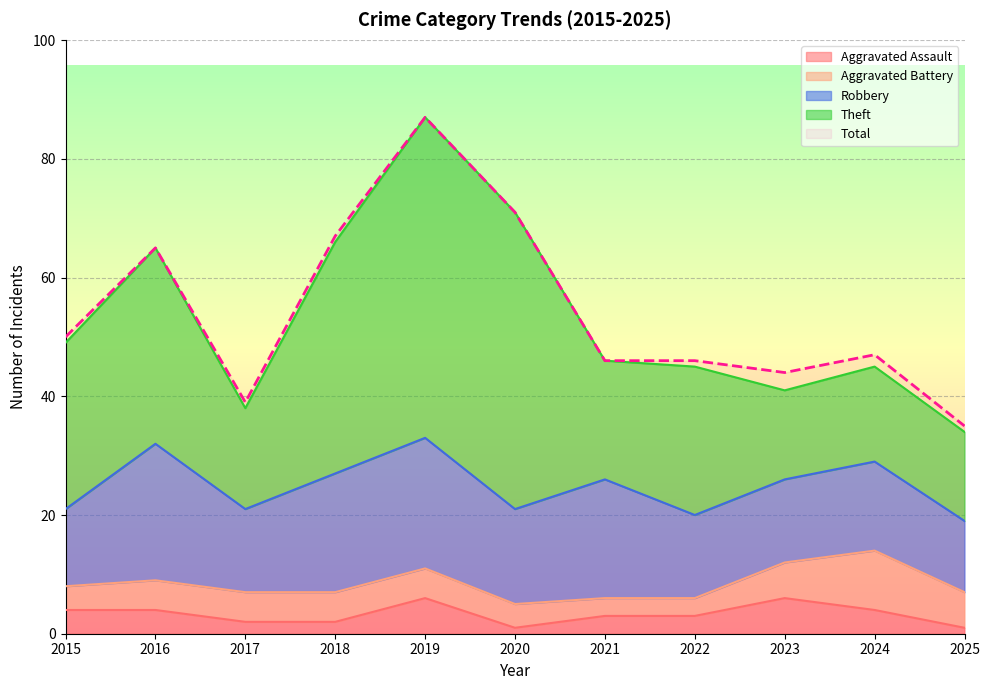

True or false: Robbery and Theft intersect in this chart.

False